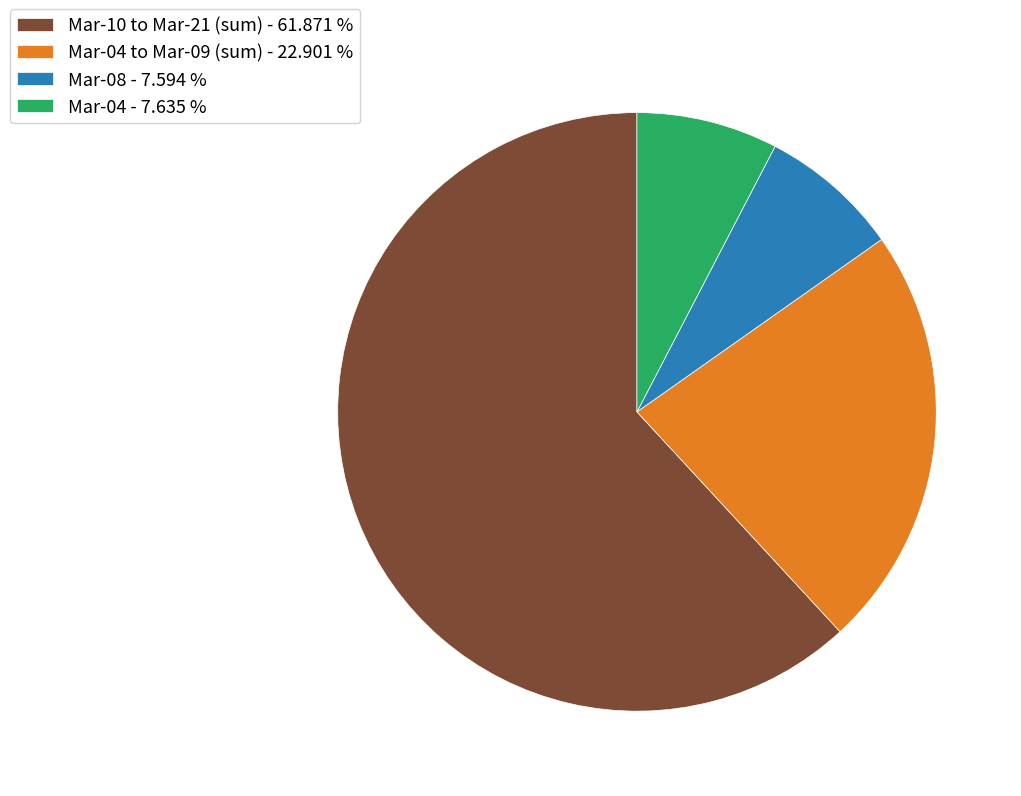

What is the majority slice?

Mar-10 to Mar-21 (sum) - 61.871 %